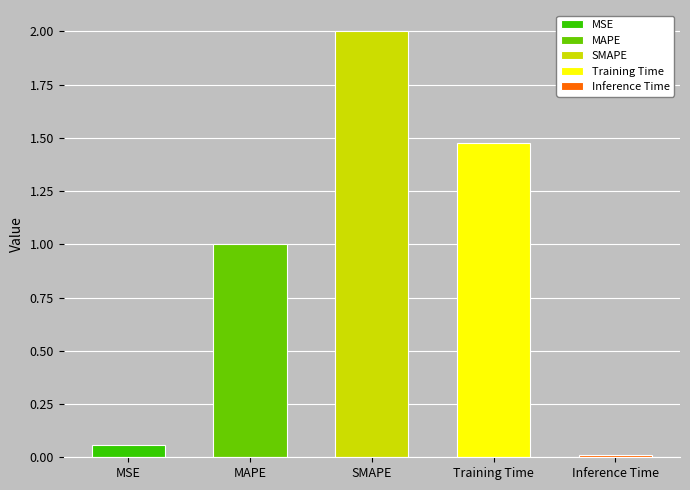

The value at Inference Time is 0.0. True or false?

False